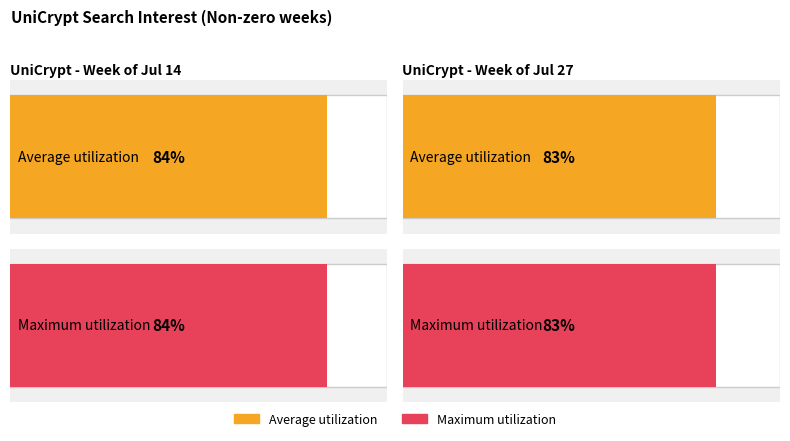

Are the bars grouped side by side (vs. stacked)?

Yes